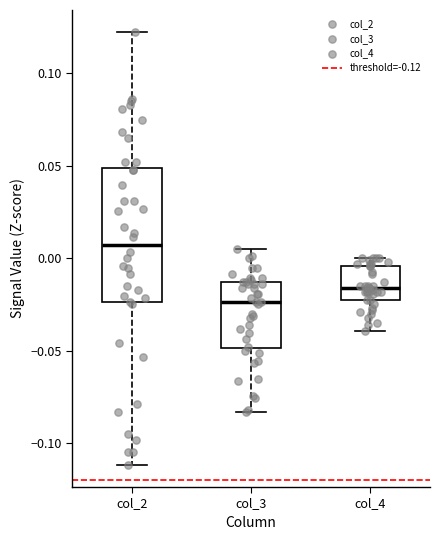

Reading left to right, read every box against the y-axis: the position of its median line, the range the box covers, and the ends of its whiskers. The values are not printed on the chart, so give them approximately, as read against the axis.

col_2: median 0.005, box -0.025 to 0.050, whiskers -0.110 to 0.125
col_3: median -0.025, box -0.050 to -0.015, whiskers -0.085 to 0.005
col_4: median -0.015, box -0.020 to -0.005, whiskers -0.040 to 0.000